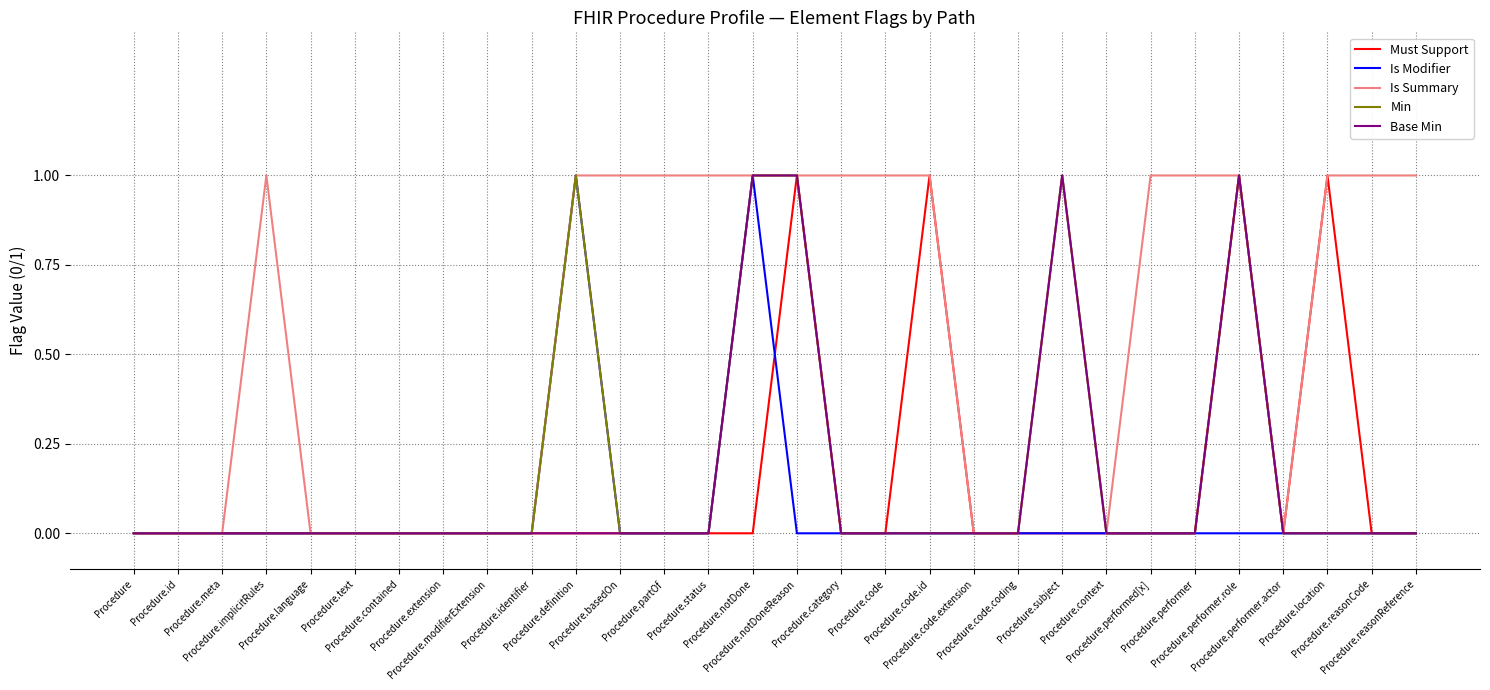

Reading left to right, what are all the values shown in this chart?

Must Support: Procedure=0	Procedure.id=0	Procedure.meta=0	Procedure.implicitRules=0	Procedure.language=0	Procedure.text=0	Procedure.contained=0	Procedure.extension=0	Procedure.modifierExtension=0	Procedure.identifier=0	Procedure.definition=0	Procedure.basedOn=0	Procedure.partOf=0	Procedure.status=0	Procedure.notDone=0	Procedure.notDoneReason=1	Procedure.category=0	Procedure.code=0	Procedure.code.id=1	Procedure.code.extension=0	Procedure.code.coding=0	Procedure.subject=0	Procedure.context=0	Procedure.performed[x]=0	Procedure.performer=0	Procedure.performer.role=1	Procedure.performer.actor=0	Procedure.location=1	Procedure.reasonCode=0	Procedure.reasonReference=0
Is Modifier: Procedure=0	Procedure.id=0	Procedure.meta=0	Procedure.implicitRules=0	Procedure.language=0	Procedure.text=0	Procedure.contained=0	Procedure.extension=0	Procedure.modifierExtension=0	Procedure.identifier=0	Procedure.definition=1	Procedure.basedOn=0	Procedure.partOf=0	Procedure.status=0	Procedure.notDone=1	Procedure.notDoneReason=0	Procedure.category=0	Procedure.code=0	Procedure.code.id=0	Procedure.code.extension=0	Procedure.code.coding=0	Procedure.subject=0	Procedure.context=0	Procedure.performed[x]=0	Procedure.performer=0	Procedure.performer.role=0	Procedure.performer.actor=0	Procedure.location=0	Procedure.reasonCode=0	Procedure.reasonReference=0
Is Summary: Procedure=0	Procedure.id=0	Procedure.meta=0	Procedure.implicitRules=1	Procedure.language=0	Procedure.text=0	Procedure.contained=0	Procedure.extension=0	Procedure.modifierExtension=0	Procedure.identifier=0	Procedure.definition=1	Procedure.basedOn=1	Procedure.partOf=1	Procedure.status=1	Procedure.notDone=1	Procedure.notDoneReason=1	Procedure.category=1	Procedure.code=1	Procedure.code.id=1	Procedure.code.extension=0	Procedure.code.coding=0	Procedure.subject=1	Procedure.context=0	Procedure.performed[x]=1	Procedure.performer=1	Procedure.performer.role=1	Procedure.performer.actor=0	Procedure.location=1	Procedure.reasonCode=1	Procedure.reasonReference=1
Min: Procedure=0	Procedure.id=0	Procedure.meta=0	Procedure.implicitRules=0	Procedure.language=0	Procedure.text=0	Procedure.contained=0	Procedure.extension=0	Procedure.modifierExtension=0	Procedure.identifier=0	Procedure.definition=1	Procedure.basedOn=0	Procedure.partOf=0	Procedure.status=0	Procedure.notDone=1	Procedure.notDoneReason=1	Procedure.category=0	Procedure.code=0	Procedure.code.id=0	Procedure.code.extension=0	Procedure.code.coding=0	Procedure.subject=1	Procedure.context=0	Procedure.performed[x]=0	Procedure.performer=0	Procedure.performer.role=1	Procedure.performer.actor=0	Procedure.location=0	Procedure.reasonCode=0	Procedure.reasonReference=0
Base Min: Procedure=0	Procedure.id=0	Procedure.meta=0	Procedure.implicitRules=0	Procedure.language=0	Procedure.text=0	Procedure.contained=0	Procedure.extension=0	Procedure.modifierExtension=0	Procedure.identifier=0	Procedure.definition=0	Procedure.basedOn=0	Procedure.partOf=0	Procedure.status=0	Procedure.notDone=1	Procedure.notDoneReason=1	Procedure.category=0	Procedure.code=0	Procedure.code.id=0	Procedure.code.extension=0	Procedure.code.coding=0	Procedure.subject=1	Procedure.context=0	Procedure.performed[x]=0	Procedure.performer=0	Procedure.performer.role=1	Procedure.performer.actor=0	Procedure.location=0	Procedure.reasonCode=0	Procedure.reasonReference=0